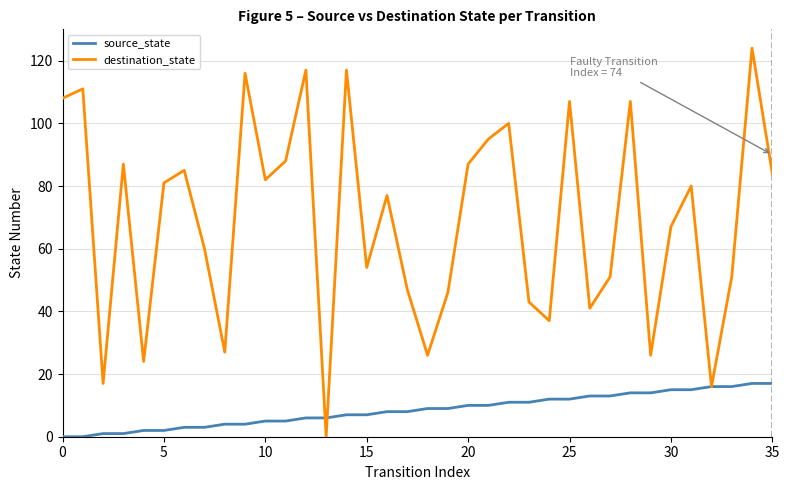

What is the greatest value displayed?

124